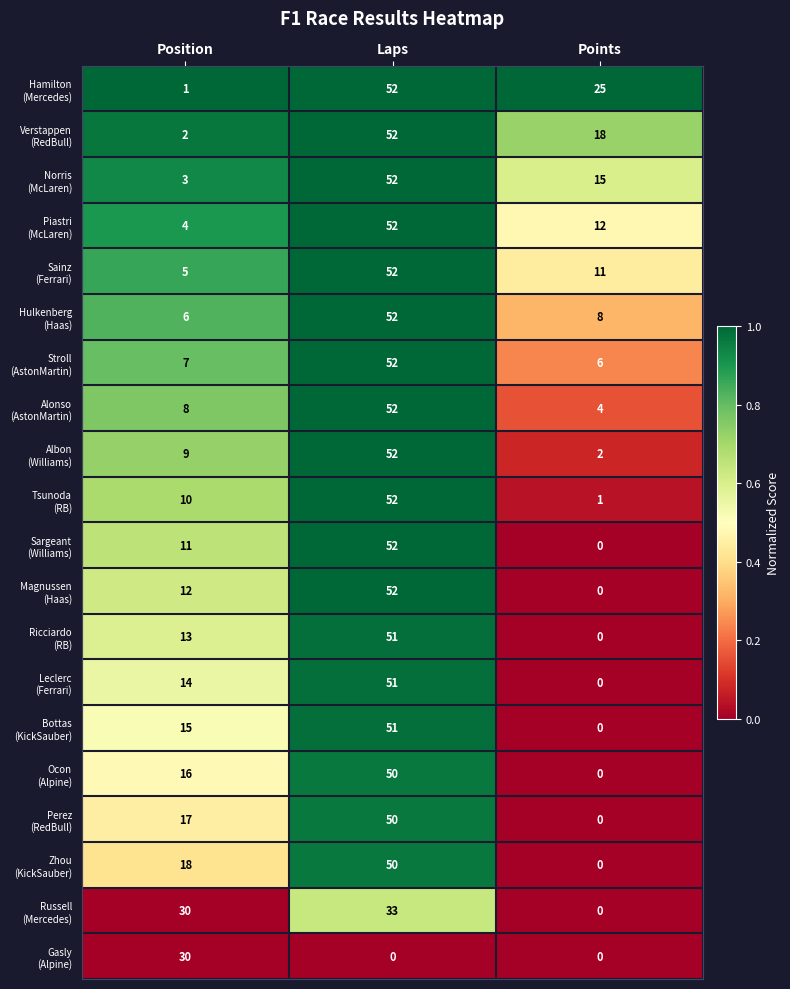

What is the spread (max minus min) of values at Points?

25